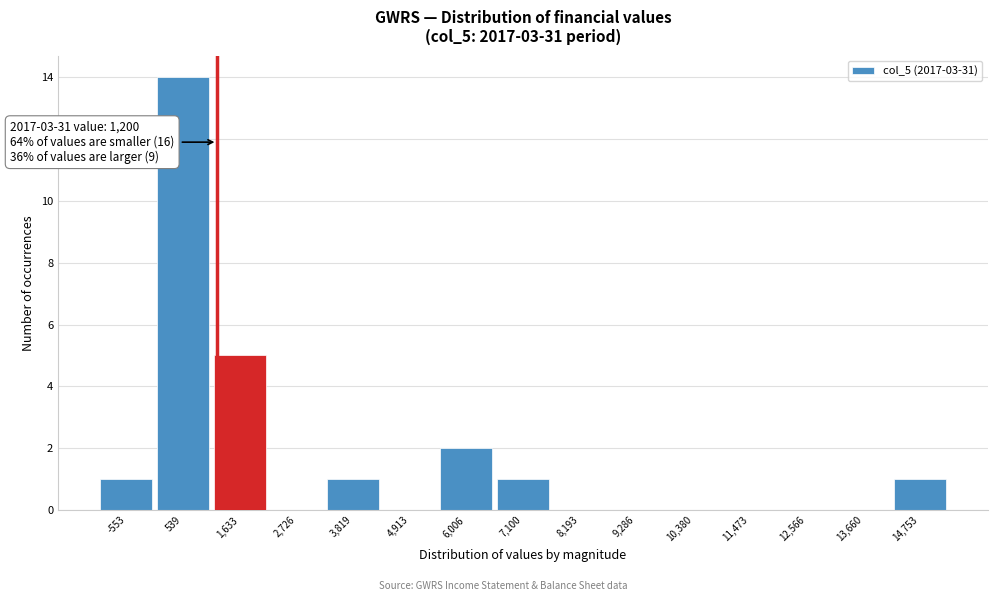

Which range on the x-axis has the tallest bar?

0 to 1000